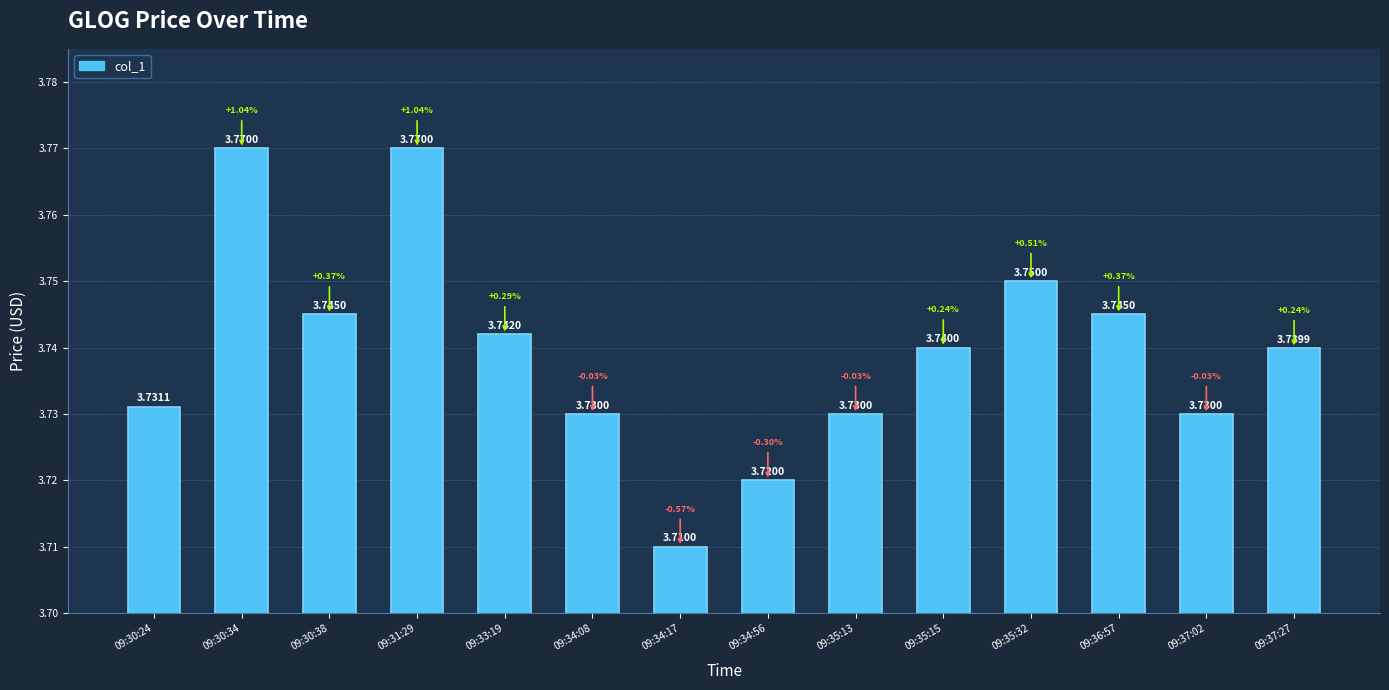

Between 09:37:27 and 09:34:56, which is larger?

09:37:27